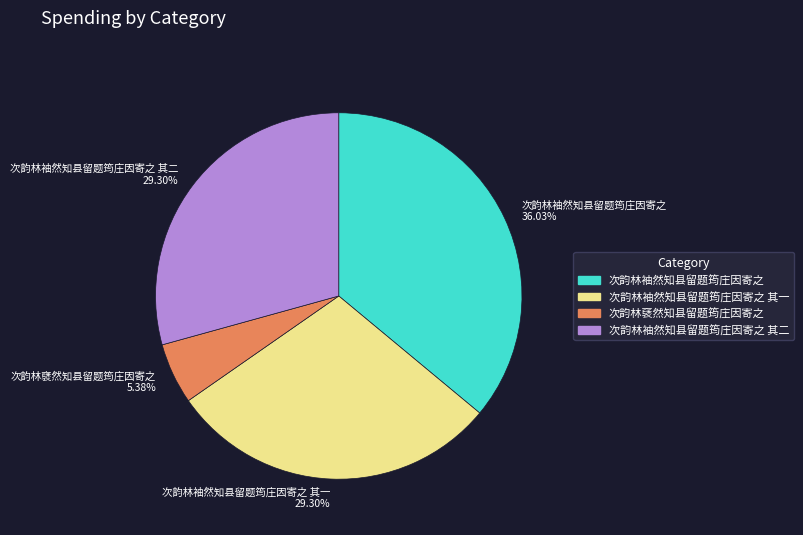

How many slices are in this pie chart?

4